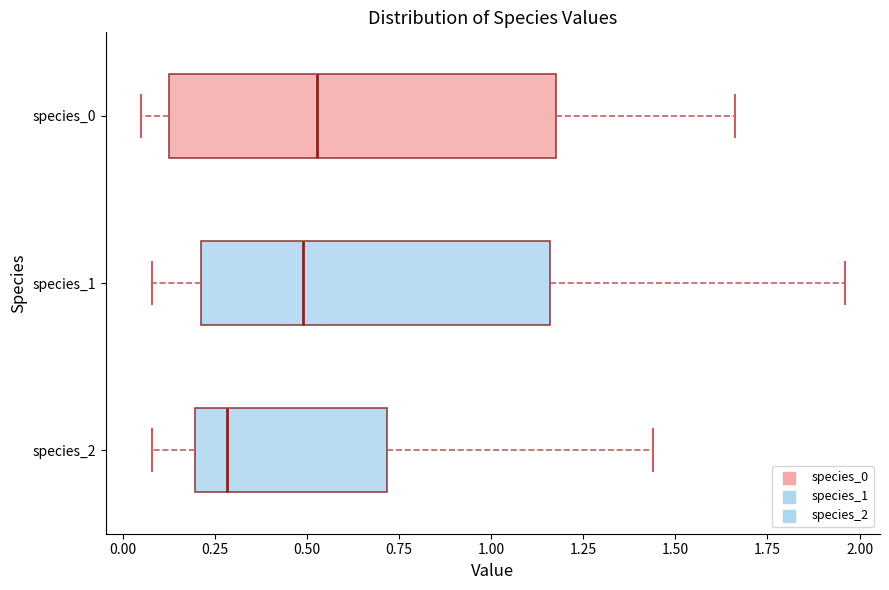

Reading bottom to top, read every box against the x-axis: the position of its median line, the range the box covers, and the ends of its whiskers. The values are not printed on the chart, so give them approximately, as read against the axis.

species_2: median 0.30, box 0.20 to 0.70, whiskers 0.10 to 1.45
species_1: median 0.50, box 0.20 to 1.15, whiskers 0.10 to 1.95
species_0: median 0.55, box 0.15 to 1.20, whiskers 0.05 to 1.65